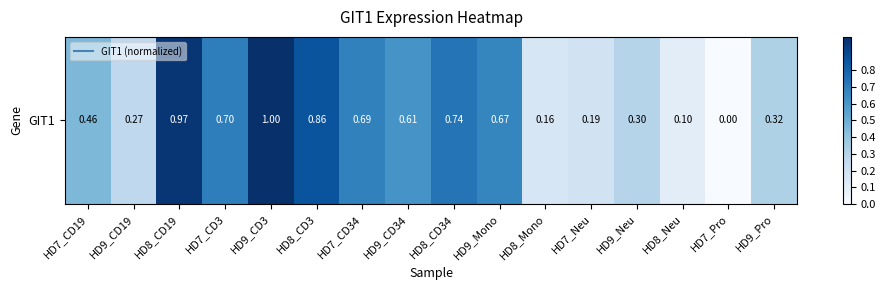

Reading left to right, what are all the values shown in this chart?

HD7_CD19=0.5	HD9_CD19=0.3	HD8_CD19=1.0	HD7_CD3=0.7	HD9_CD3=1.0	HD8_CD3=0.9	HD7_CD34=0.7	HD9_CD34=0.6	HD8_CD34=0.7	HD9_Mono=0.7	HD8_Mono=0.2	HD7_Neu=0.2	HD9_Neu=0.3	HD8_Neu=0.1	HD7_Pro=0.0	HD9_Pro=0.3